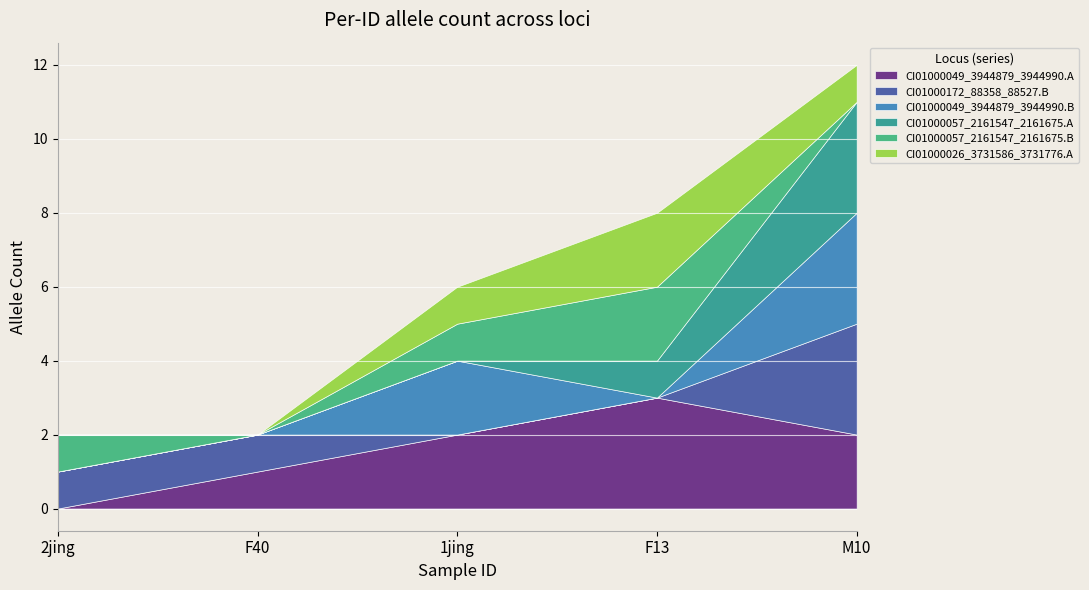

What is the value of the CI01000049_3944879_3944990.B point at the 5th from the left?

3